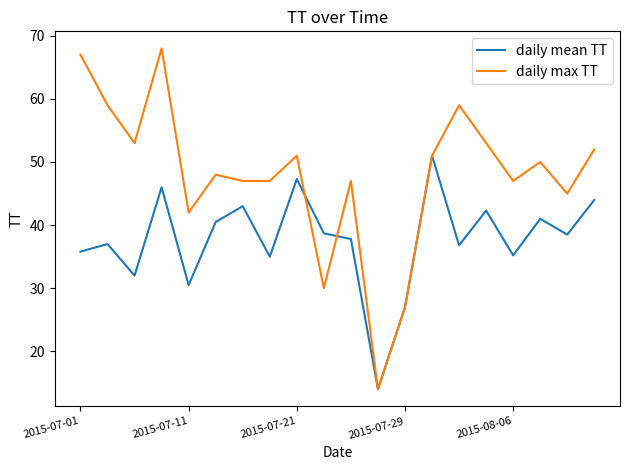

Which series has the largest total across all categories?

daily max TT